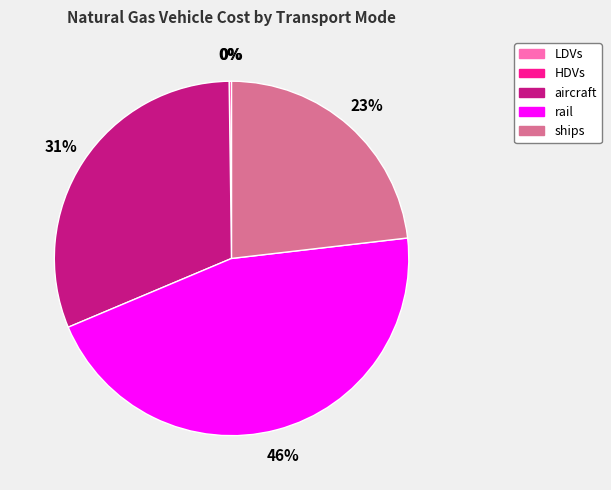

Is it true that aircraft is 39% of the pie?

False